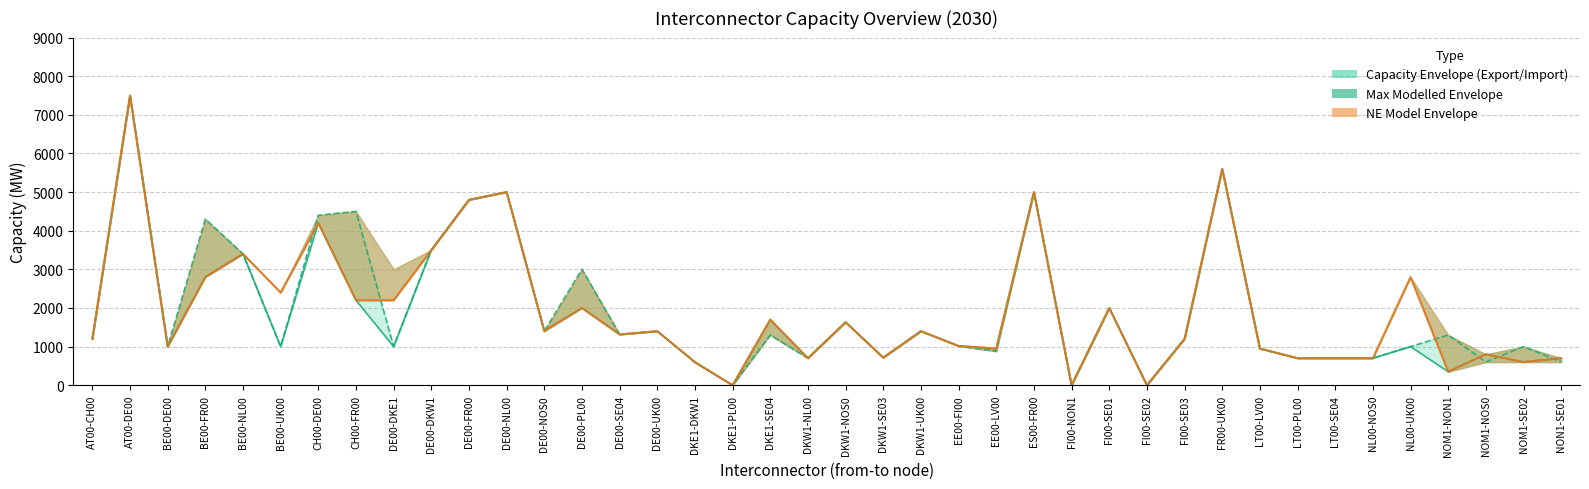

What is the total value across all series at DE00-DKW1?

10500